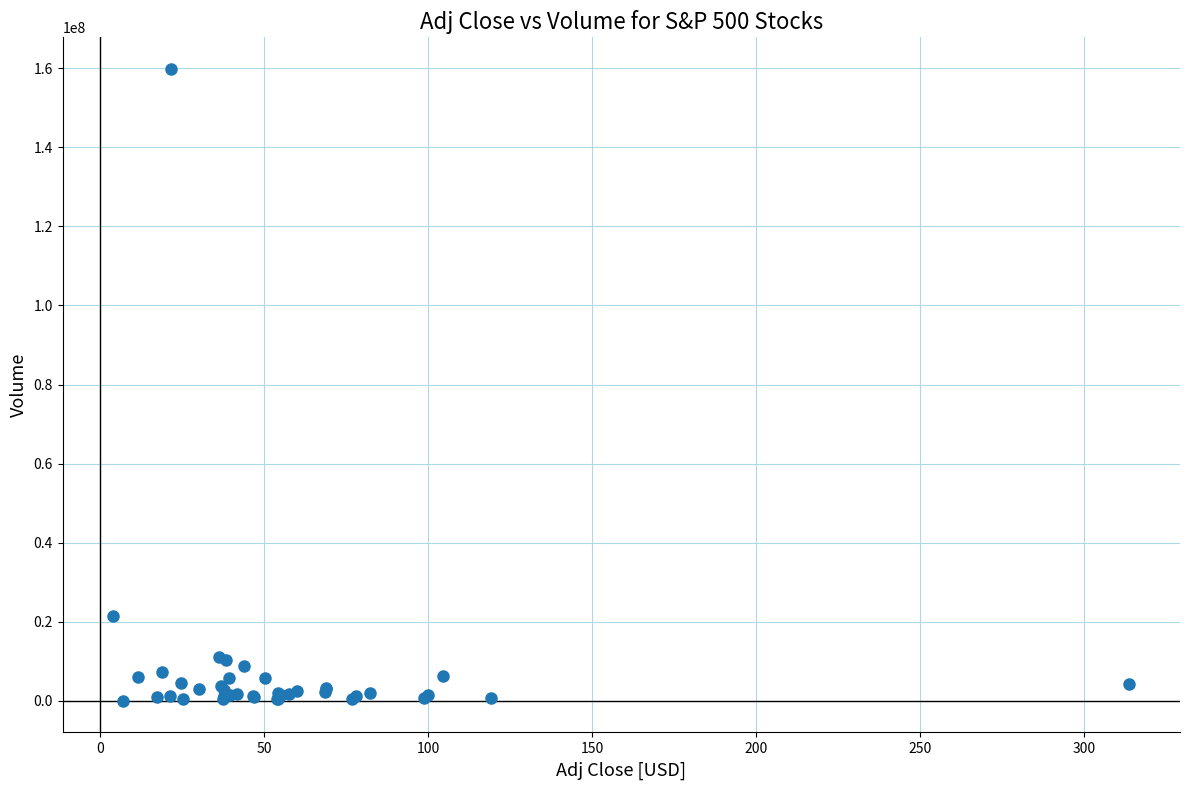

What Y value in the scatter plot is closest to 79916000?

21493200